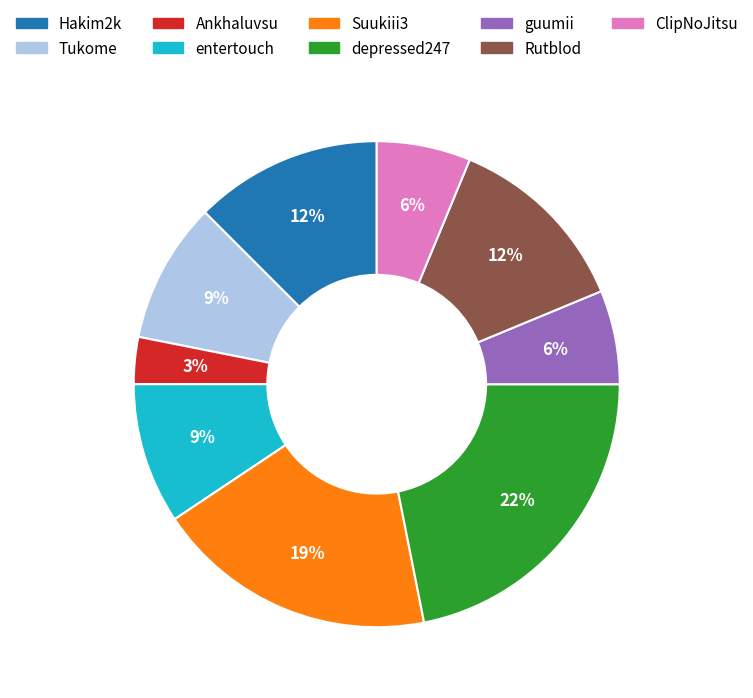

To the nearest percent, what is the average slice percentage?

11%